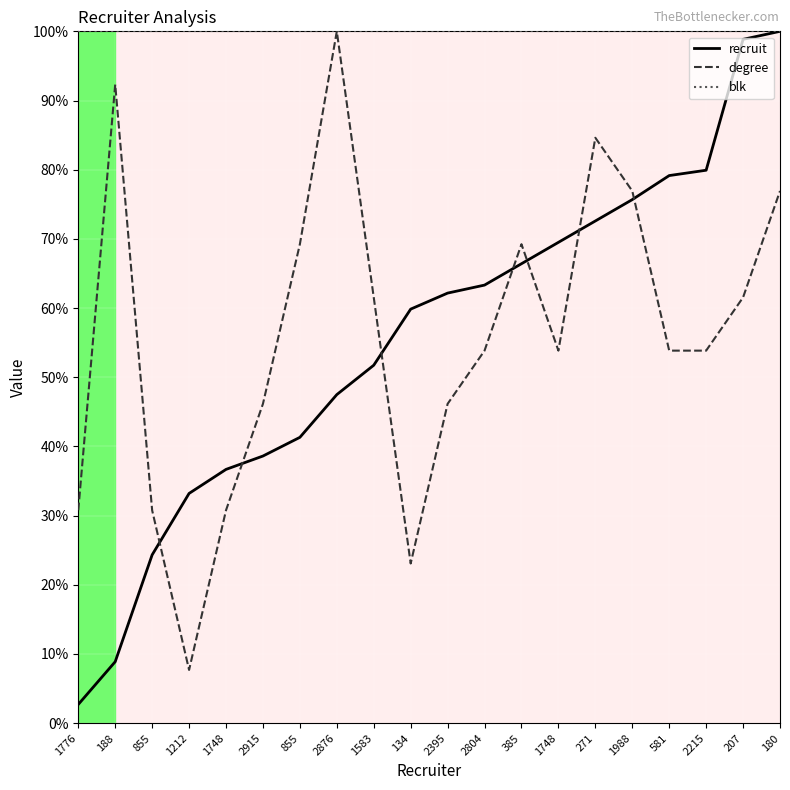

What is the maximum value shown in the chart?

100.0